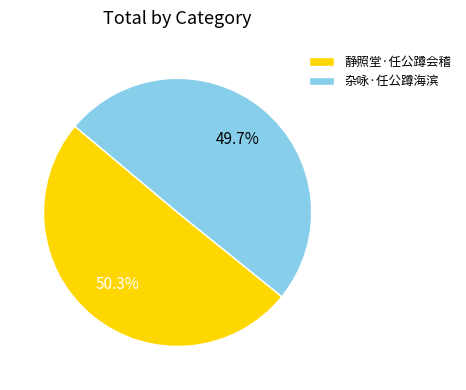

How many slices are in this pie chart?

2